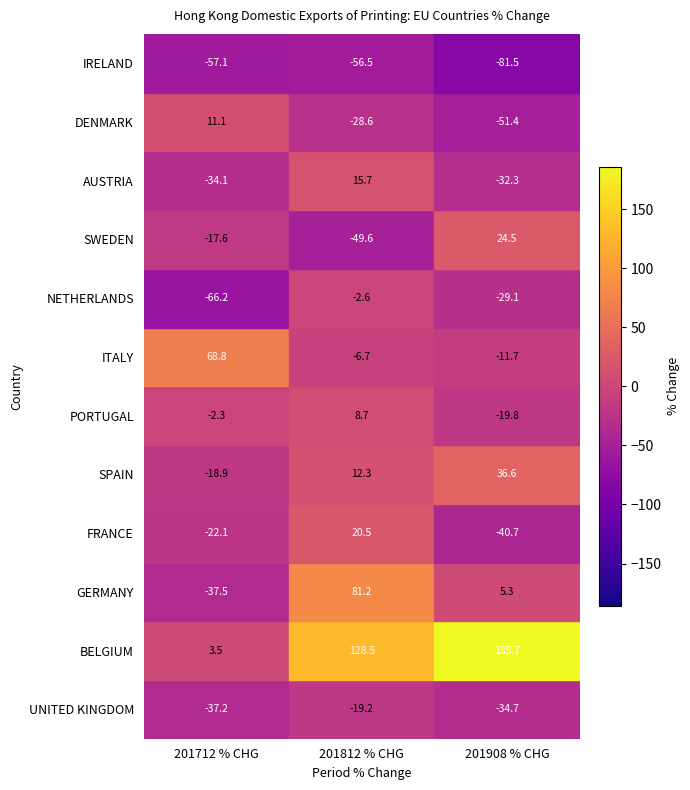

What is the minimum value for ITALY?

-11.7